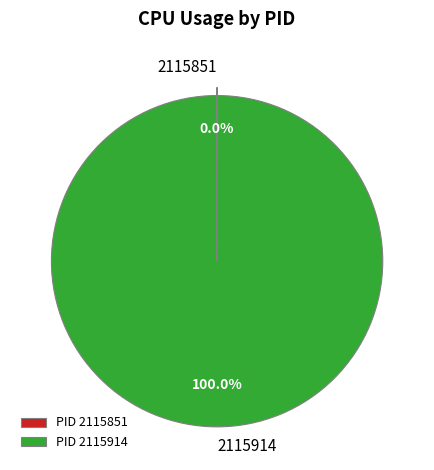

Does PID 2115914 represent more than half of the total?

Yes